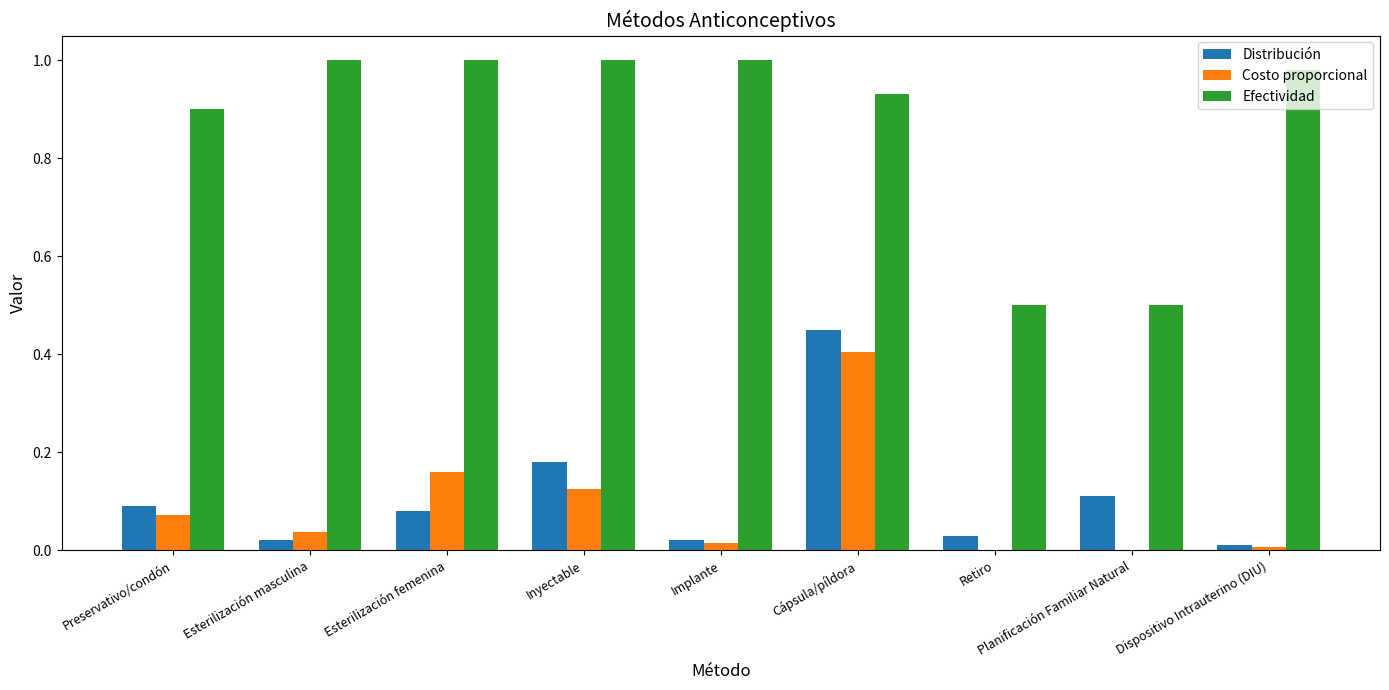

Which category has the highest value in the Distribución series?

Cápsula/píldora